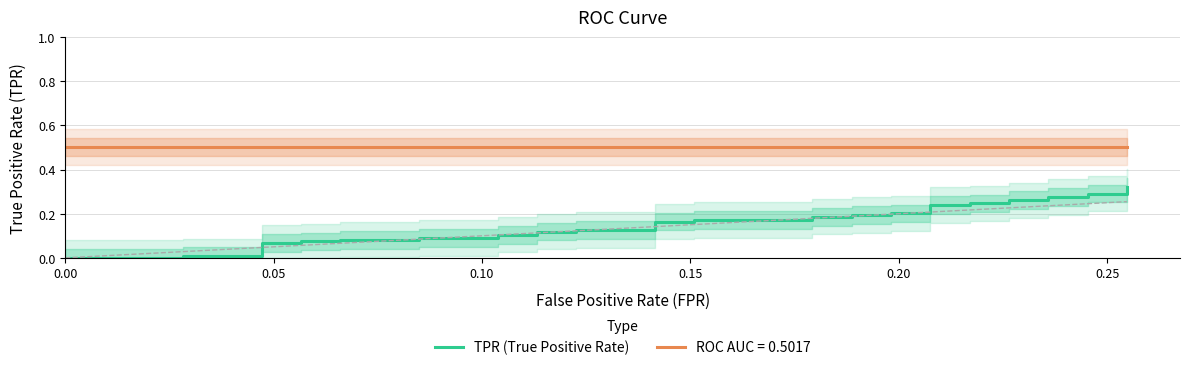

What is the sum of all values?

6.1